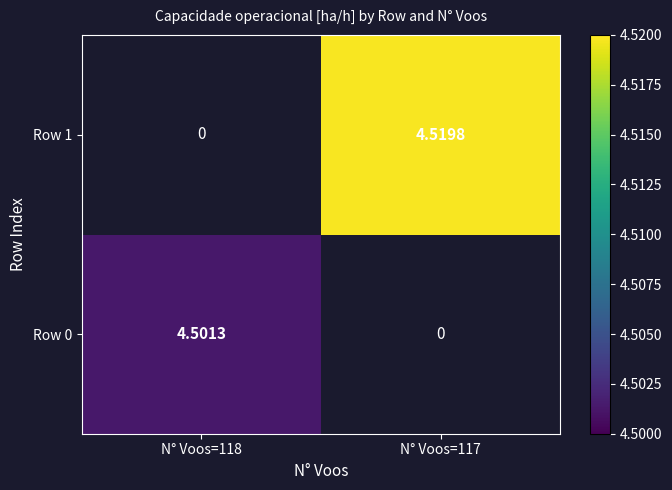

At which label does Row 0 reach its peak?

N° Voos=118